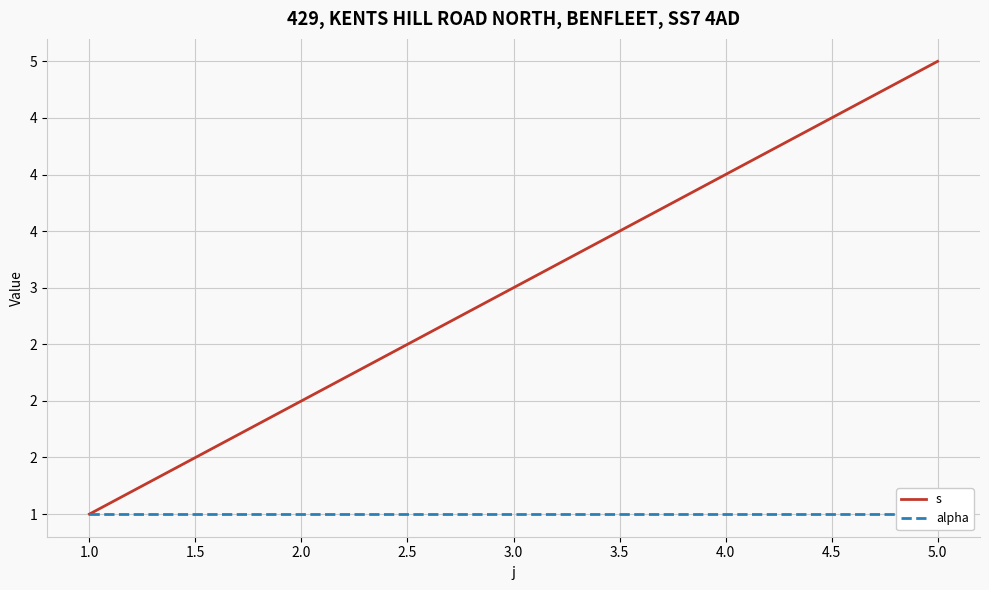

Between 1.0 and 5.0, which is larger?

5.0